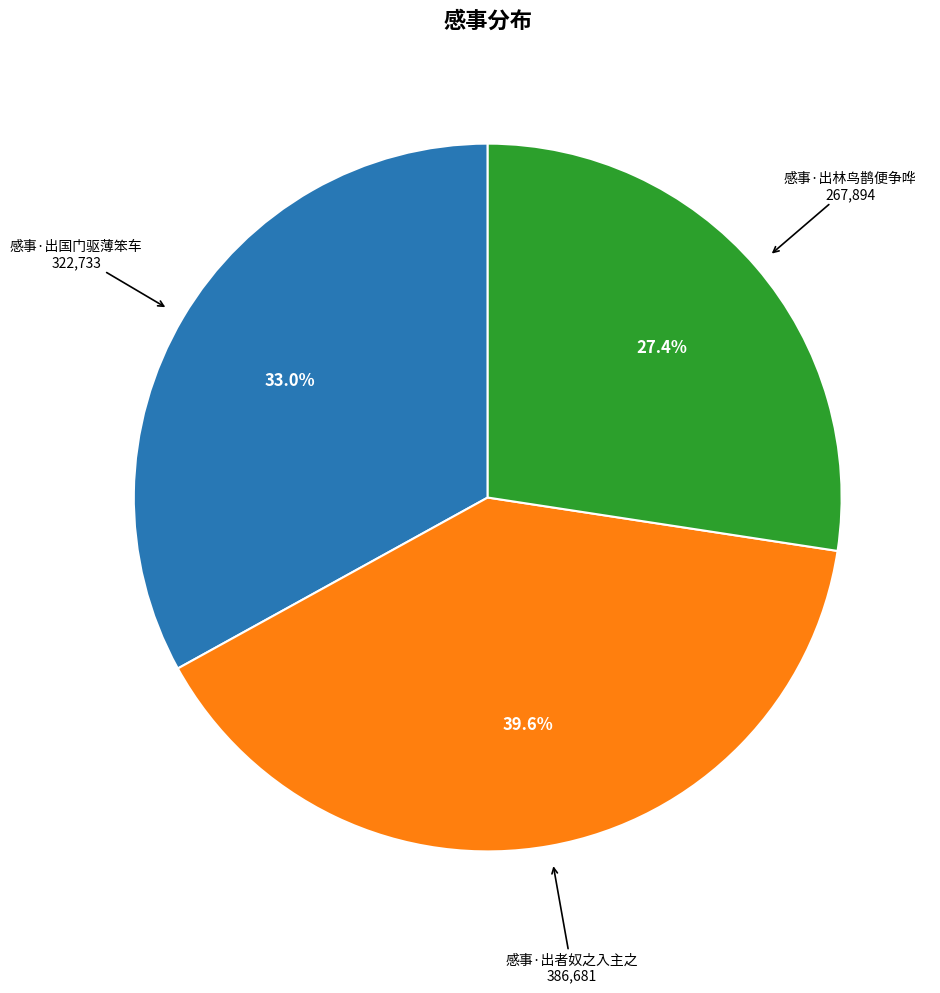

Does any single category account for the majority?

No